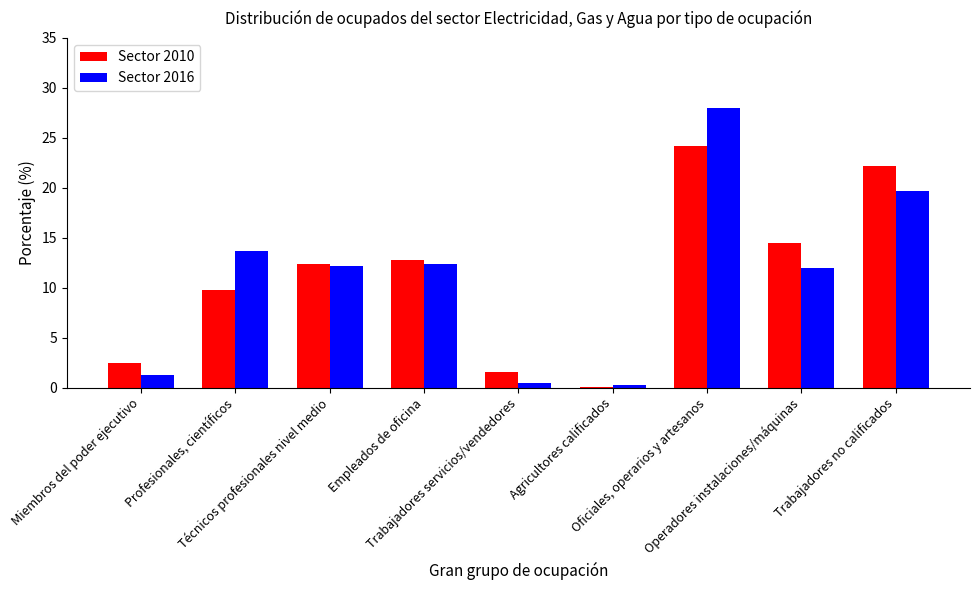

How many groups of bars are there?

9